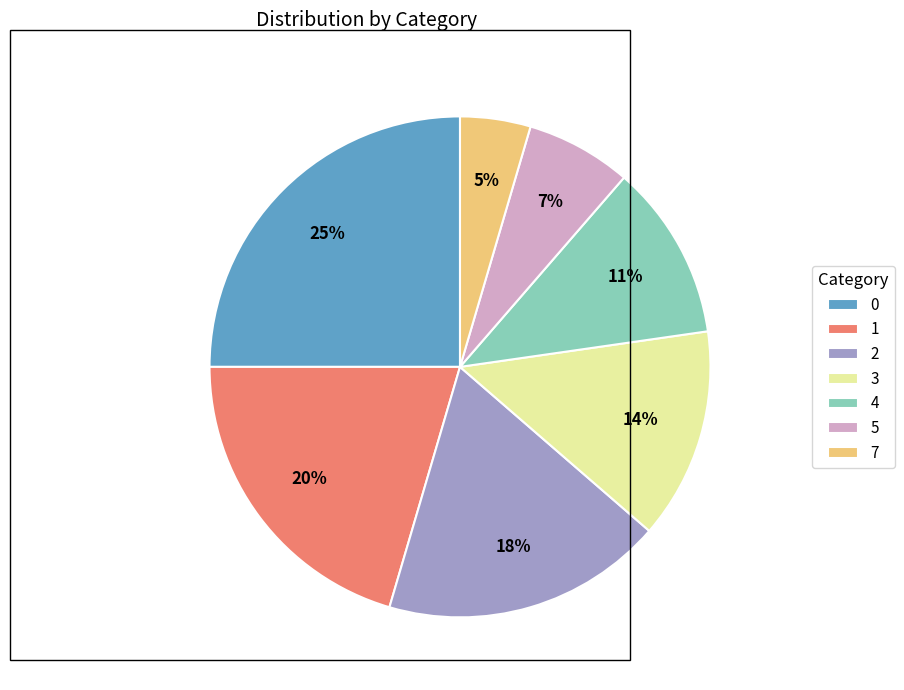

Combined, do 5 and 4 account for over 50%?

No